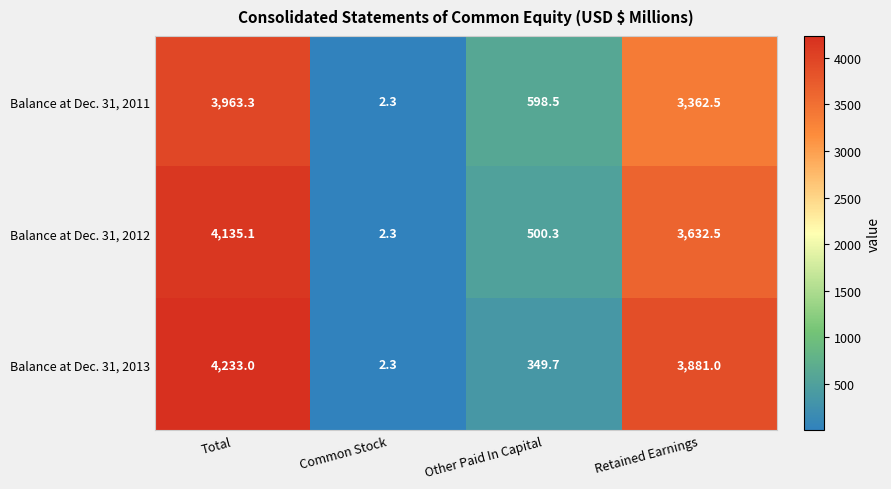

What is the sum of the Balance at Dec. 31, 2011 values at Other Paid In Capital and Common Stock?

600.8